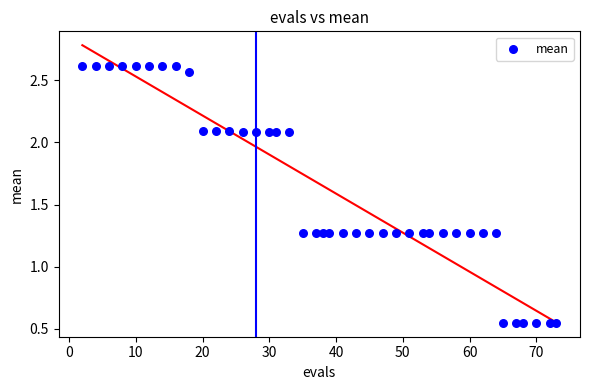

What is the range of X values (max minus min)?

71.0